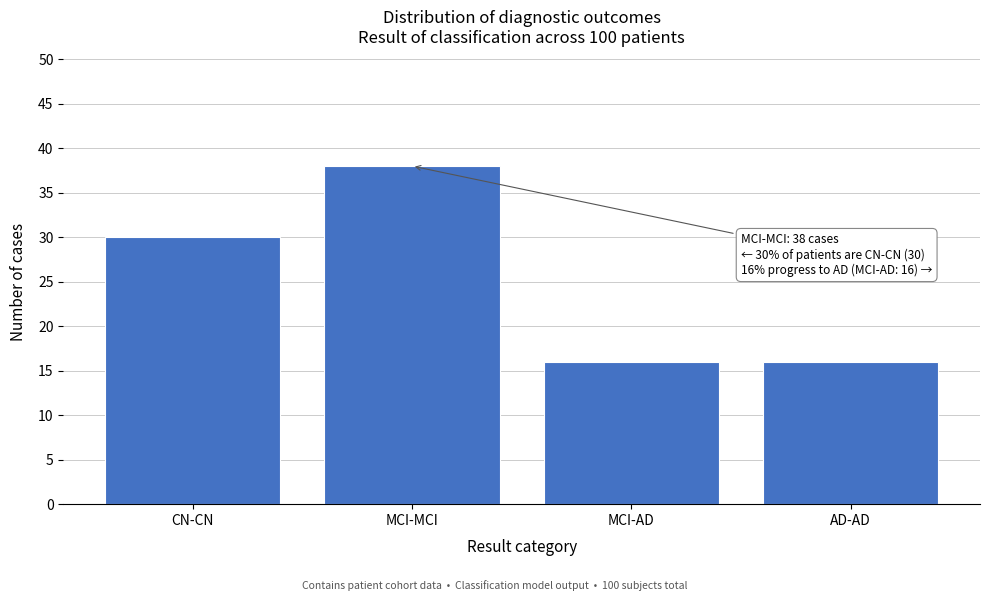

Reading left to right, list all the values displayed in this chart.

CN-CN=30	MCI-MCI=38	MCI-AD=16	AD-AD=16